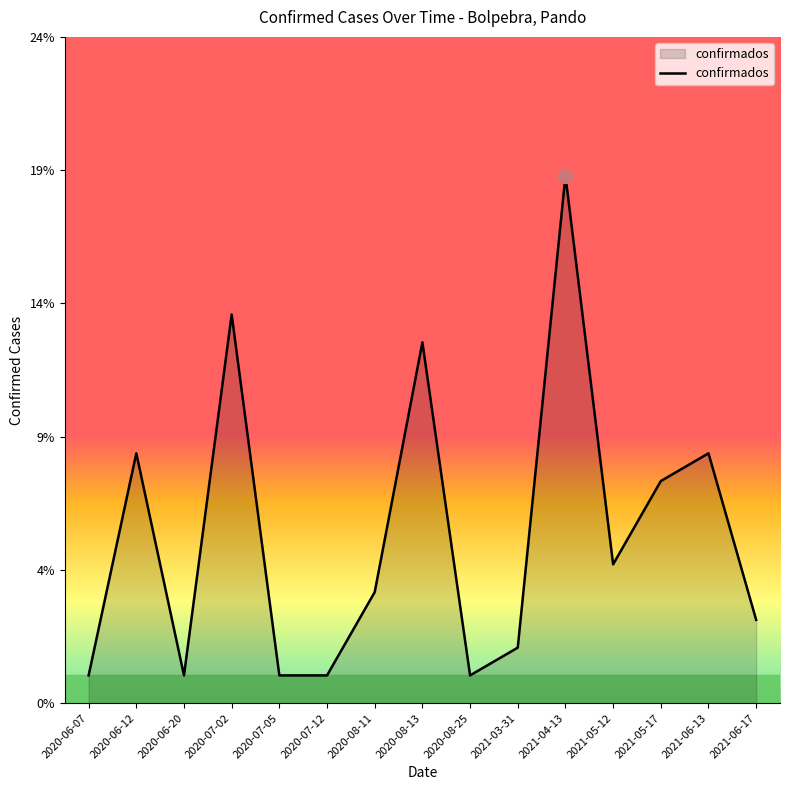

Where is the data nearest to the value 10?

2020-06-12